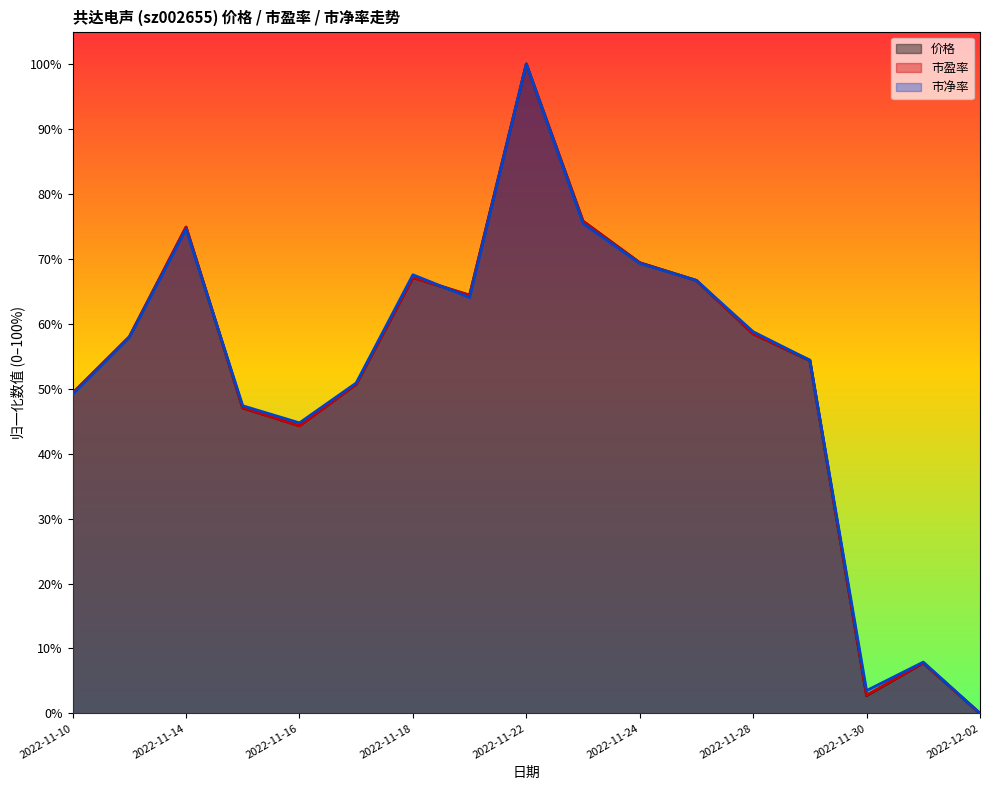

The value of 市盈率 at 2022-11-23 is 0.8. True or false?

True